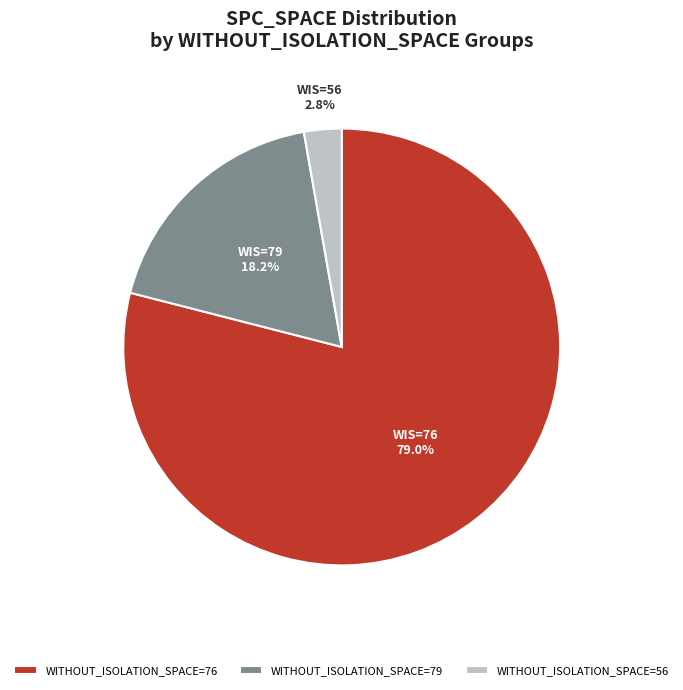

Which category has the smallest portion of the pie?

WITHOUT_ISOLATION_SPACE=56